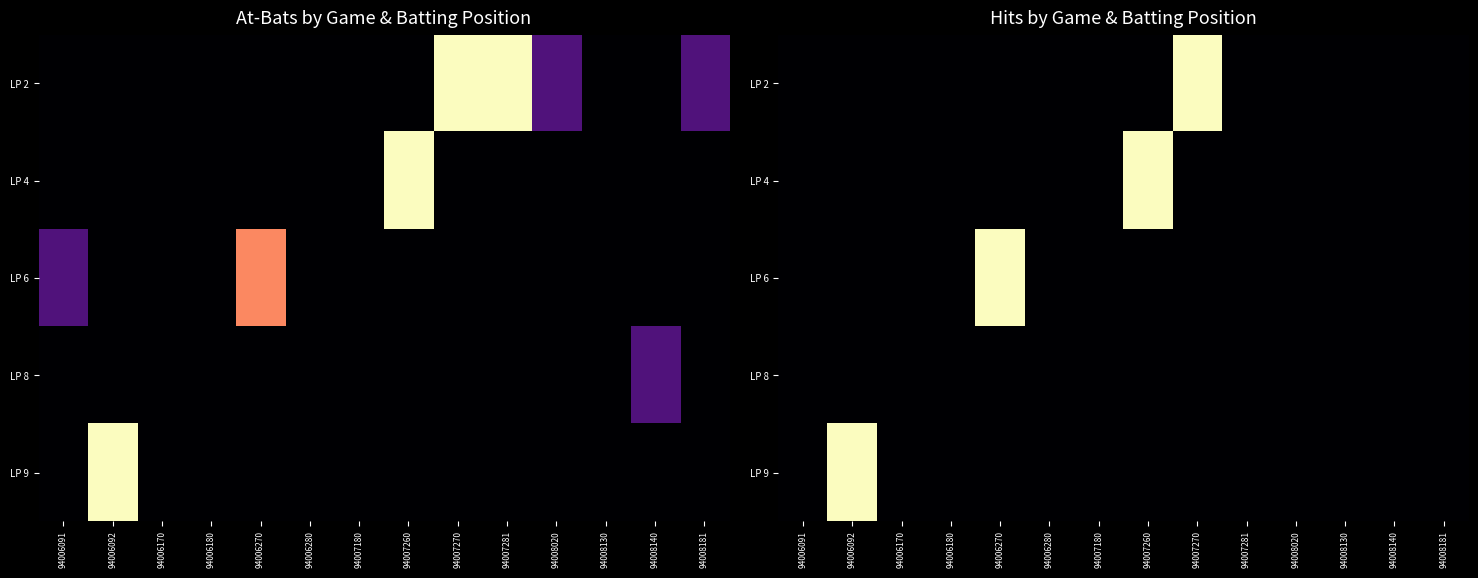

How many values in the LP 4 series exceed 0?

1